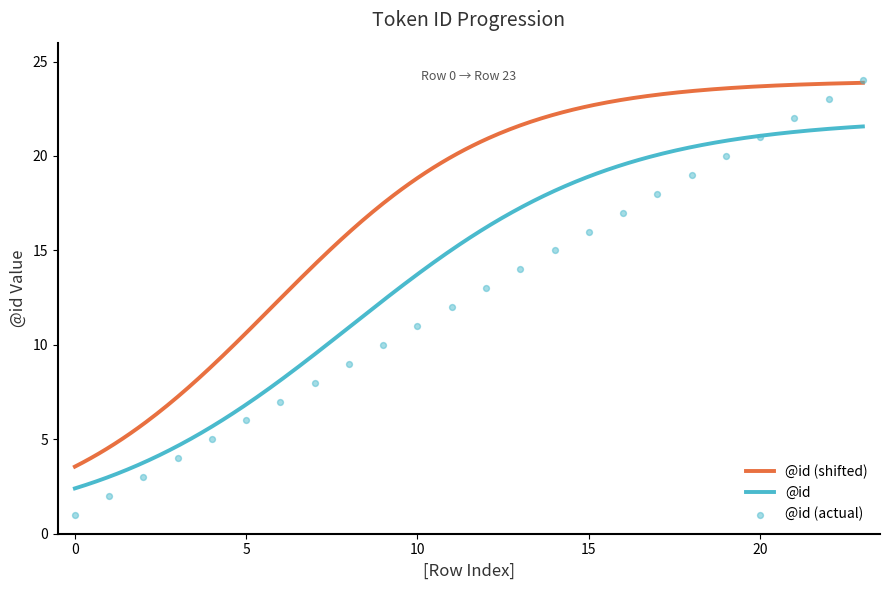

What is the change in value from 17 to 18?

+1